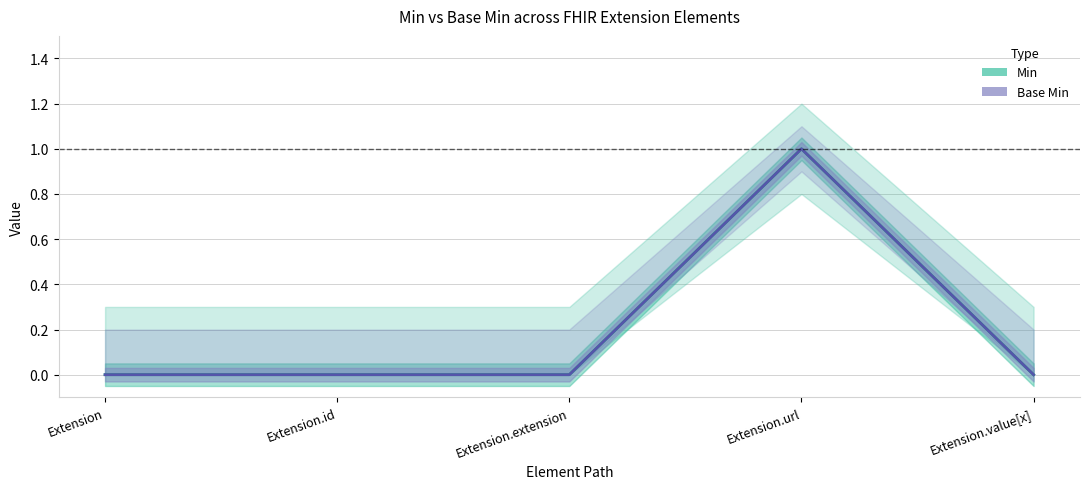

What is the sum of all Base Min values?

1